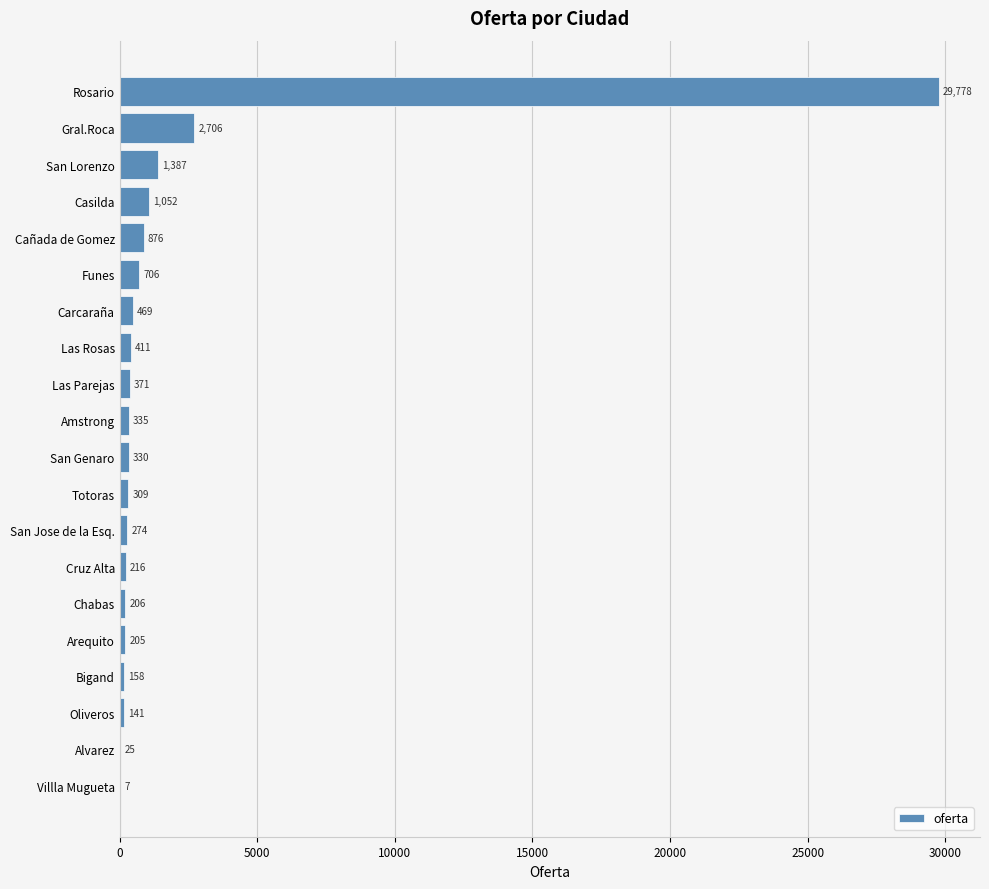

True or false: the data shows 40711.5 at Rosario.

False